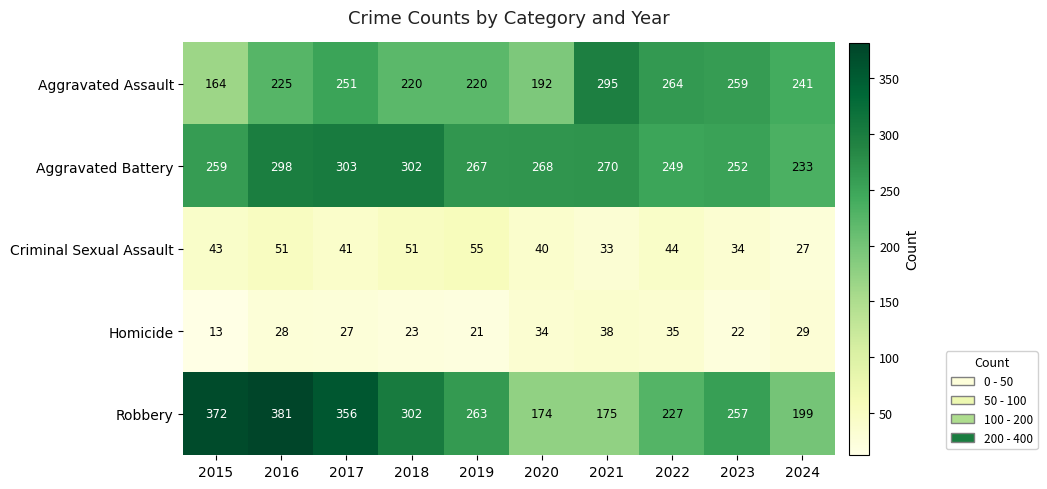

How many data points in Aggravated Battery are less than 268?

5